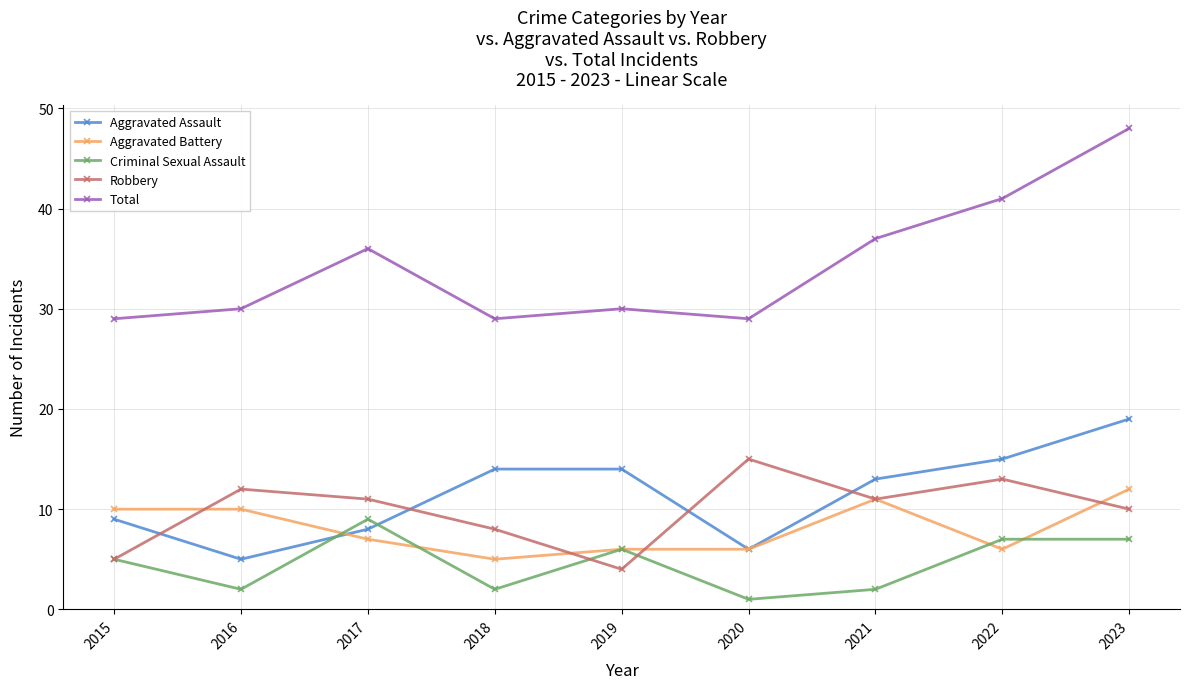

How many interior local valleys does the Aggravated Assault series have?

2